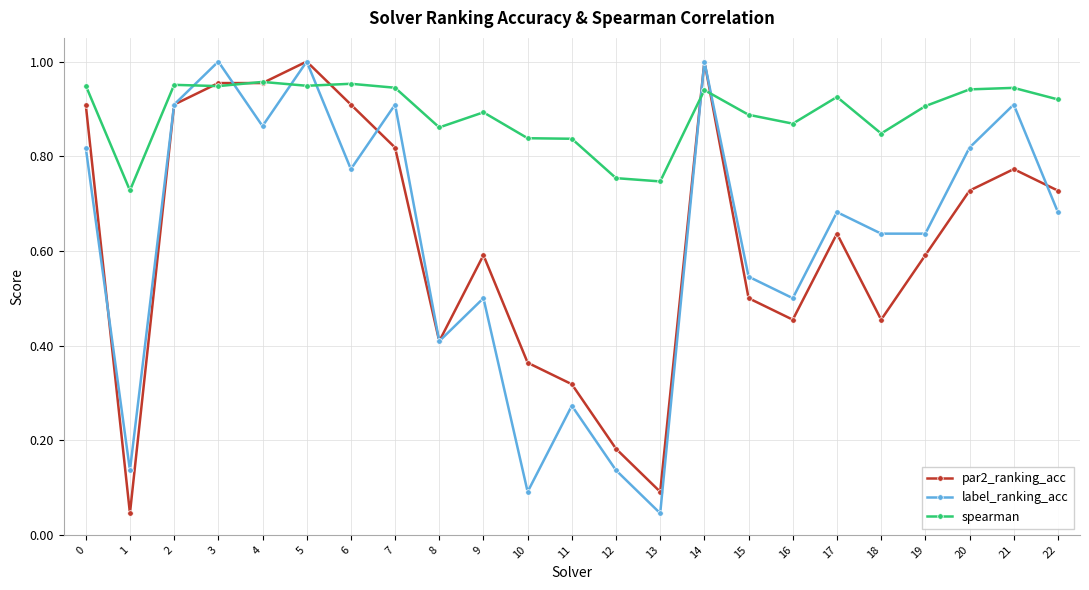

At how many categories does at least one series exceed 0?

23